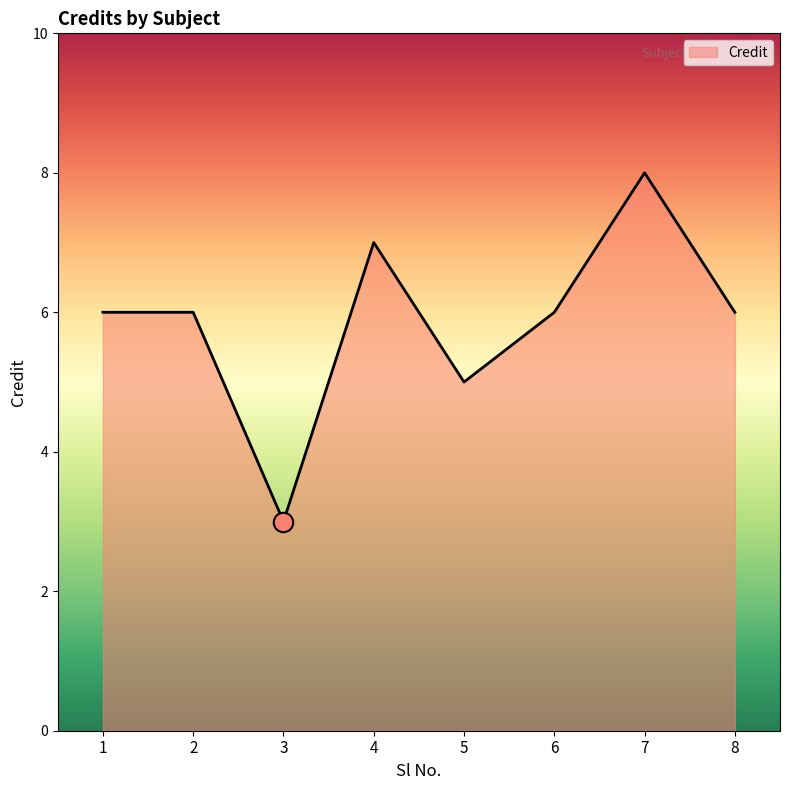

Reading left to right, list all the values displayed in this chart.

1=6	2=6	3=3	4=7	5=5	6=6	7=8	8=6